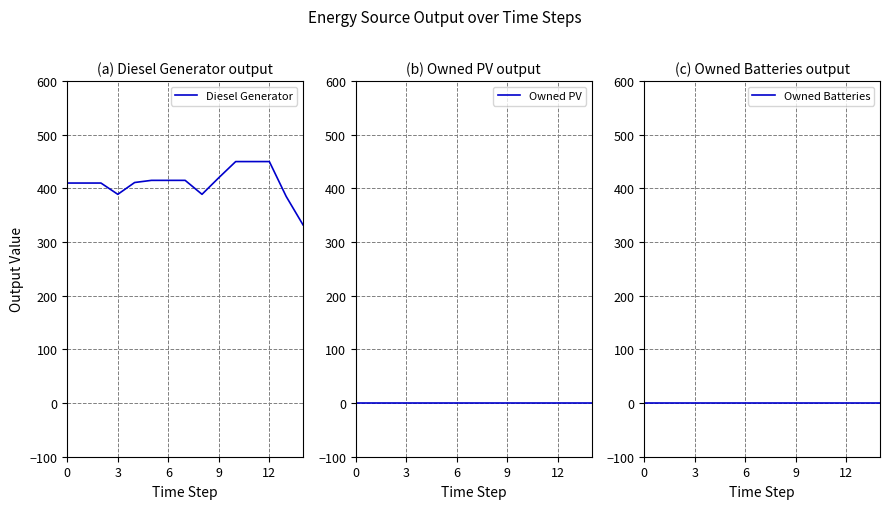

At 12, list the series in order from largest to smallest.

Diesel Generator, Owned PV, Owned Batteries